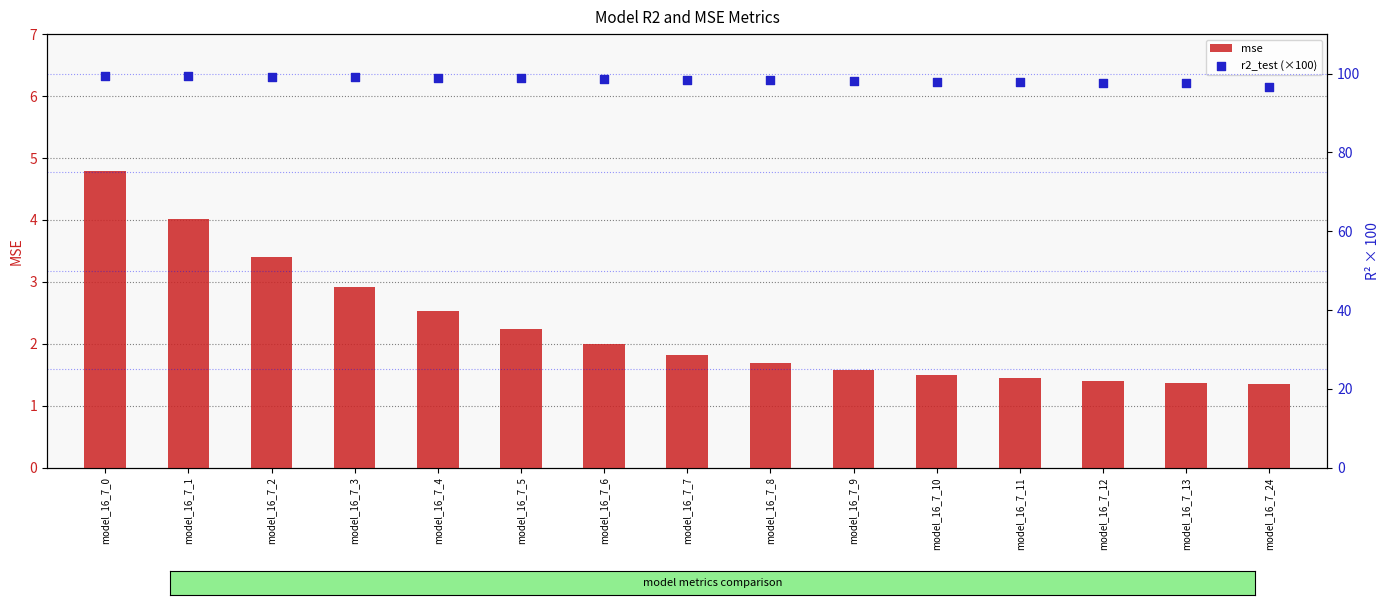

At which category is the sum across all series the highest?

model_16_7_0